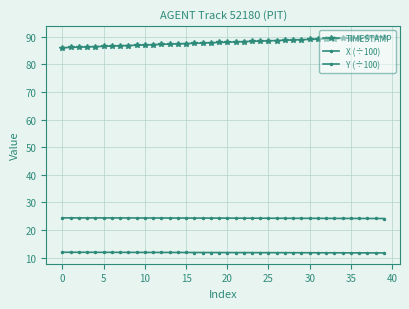

At how many categories does at least one series exceed 79?

40